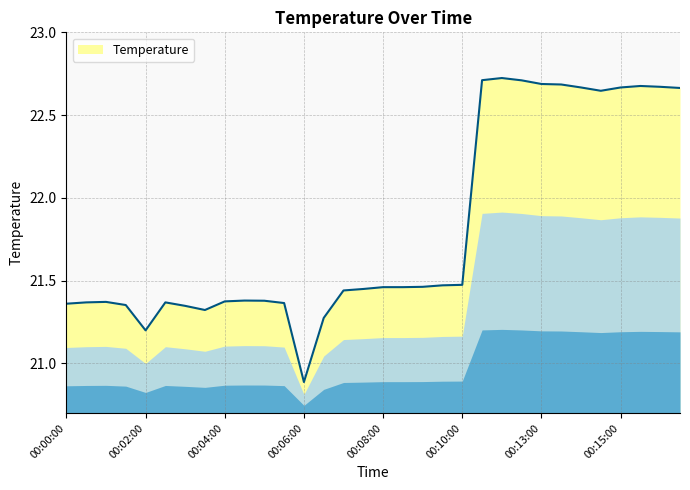

Does the chart have visible grid lines?

Yes